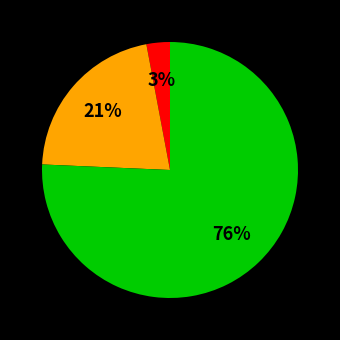

To the nearest percent, what is the average slice percentage?

33%